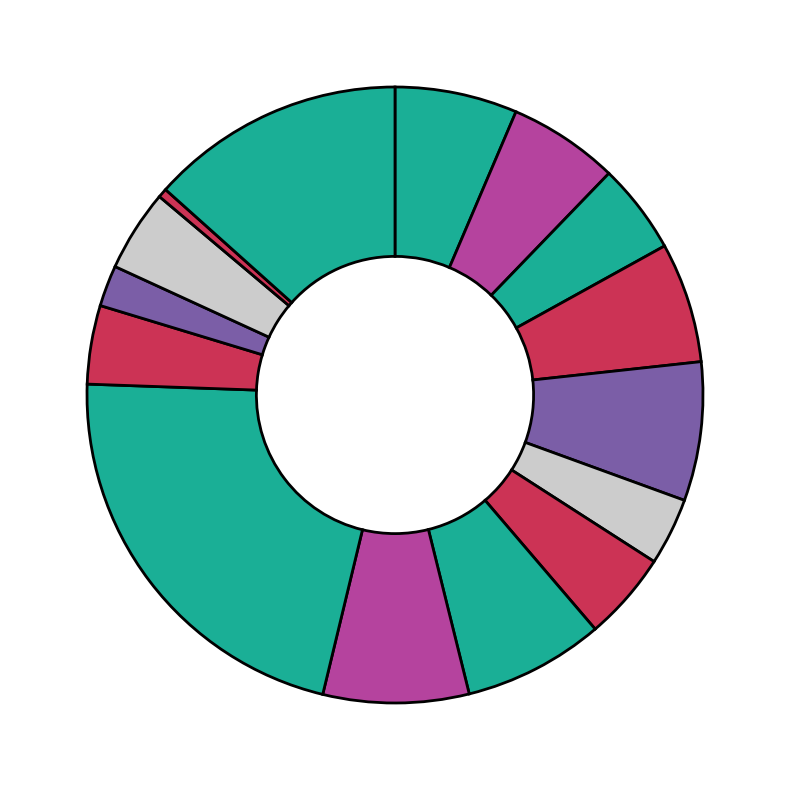

Count the number of slices in the pie.

15